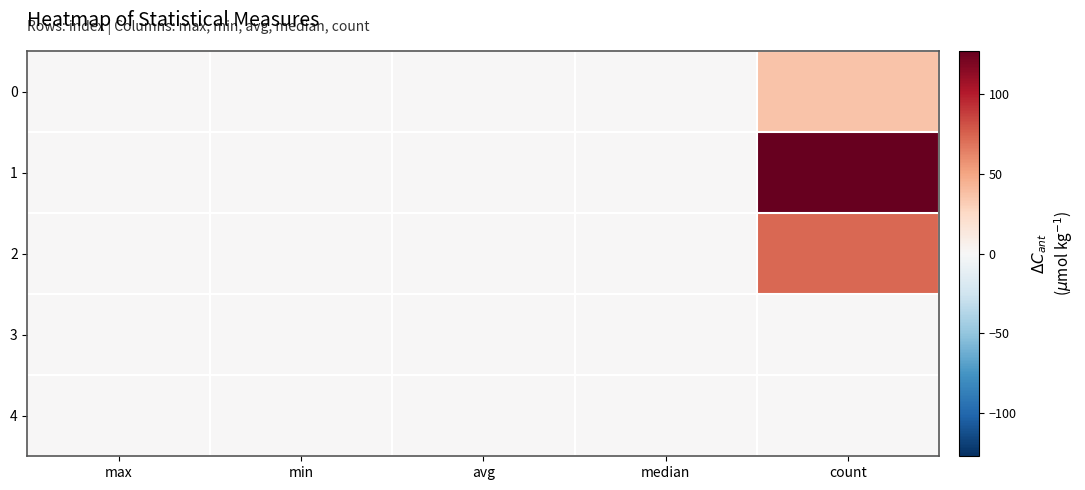

Which has a higher value, min or avg?

avg